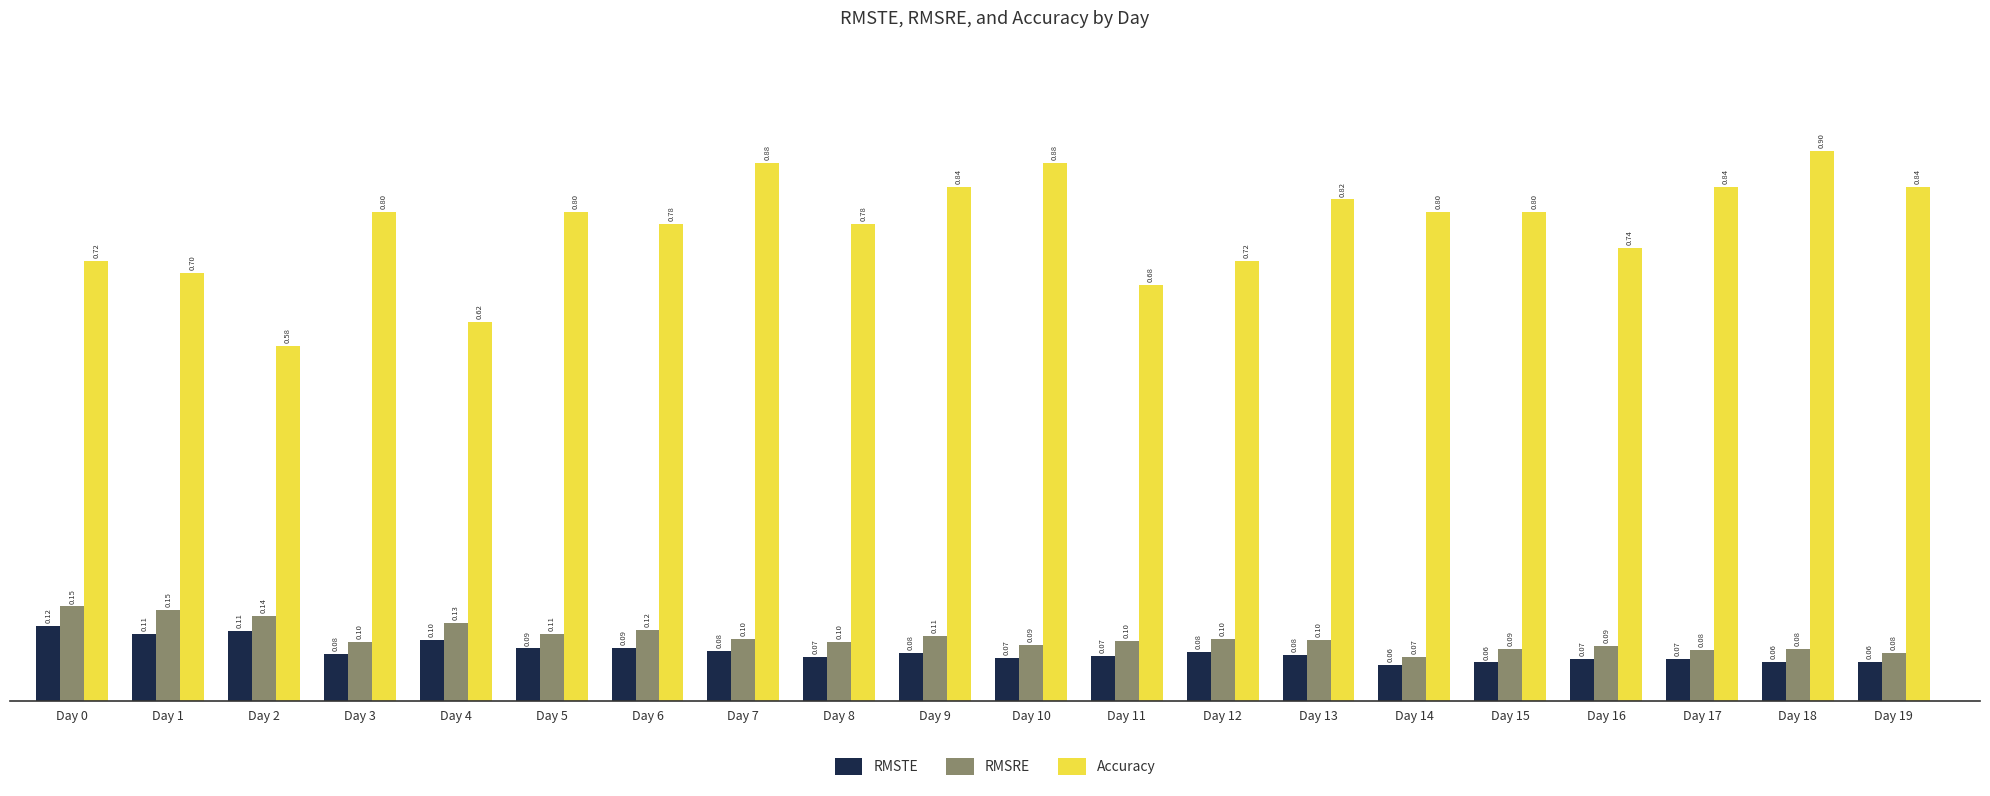

What is the maximum value for Accuracy?

0.9